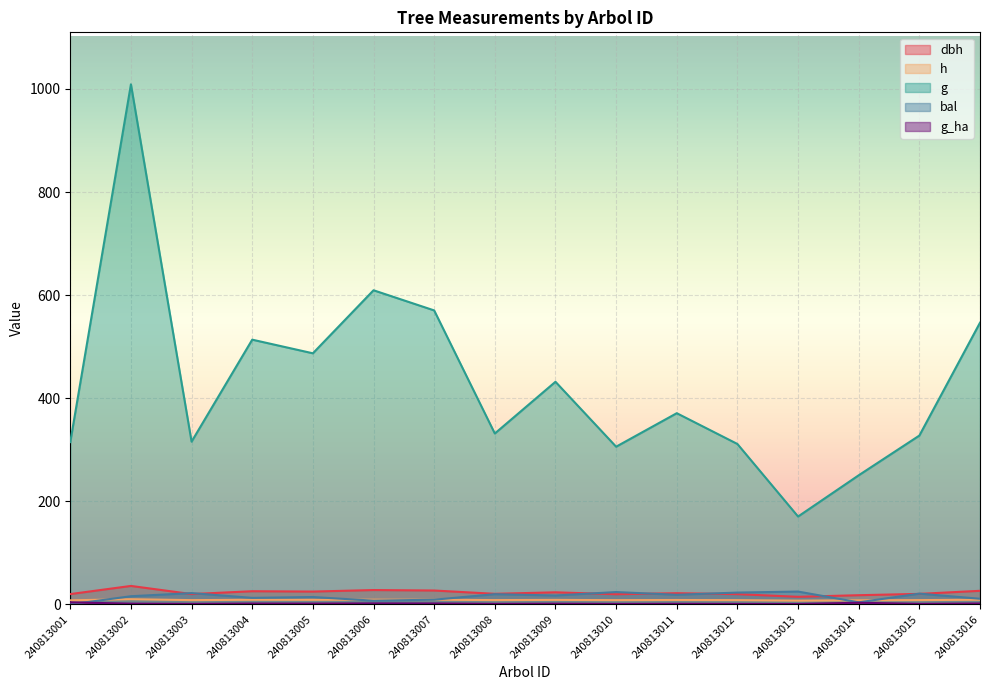

What is the greatest value displayed?

1008.9